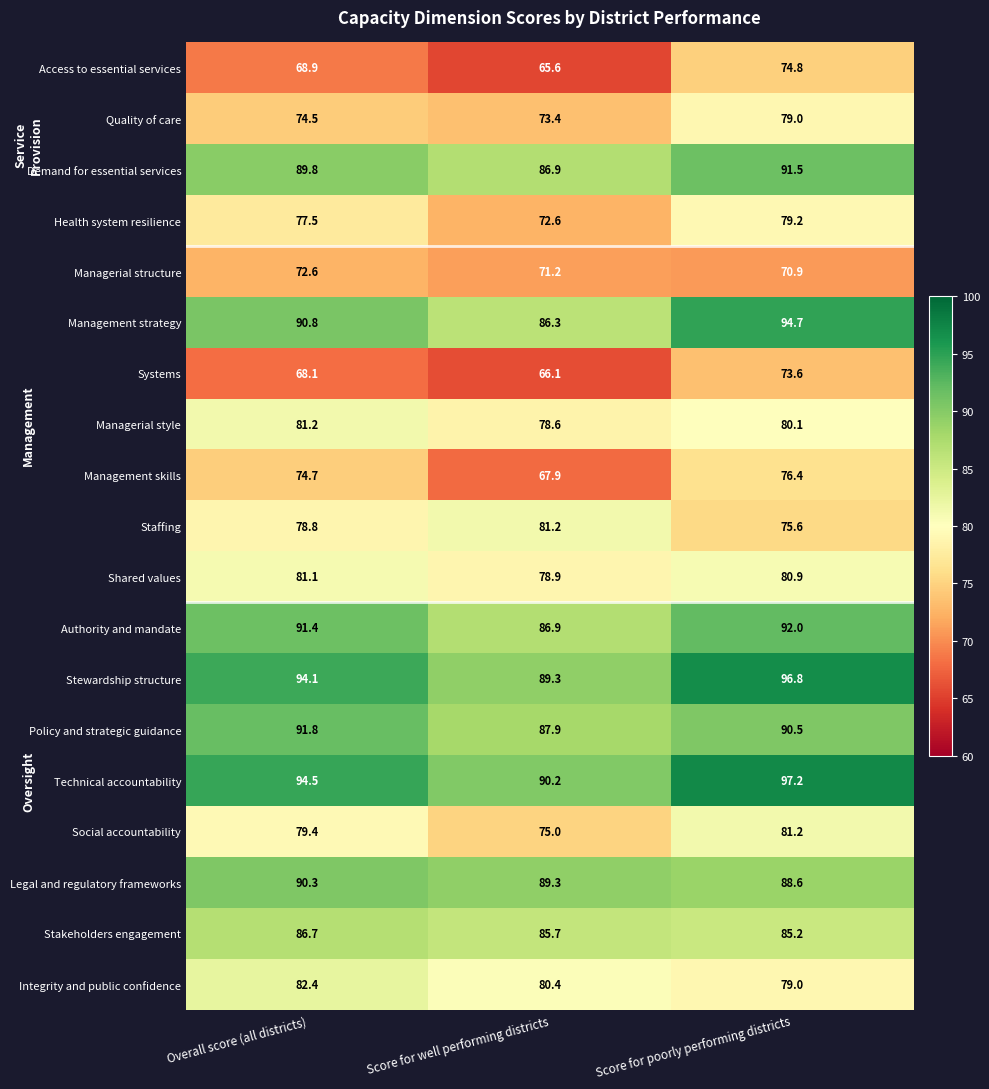

Rank the categories by Stewardship structure value from highest to lowest.

Score for poorly performing districts, Overall score (all districts), Score for well performing districts